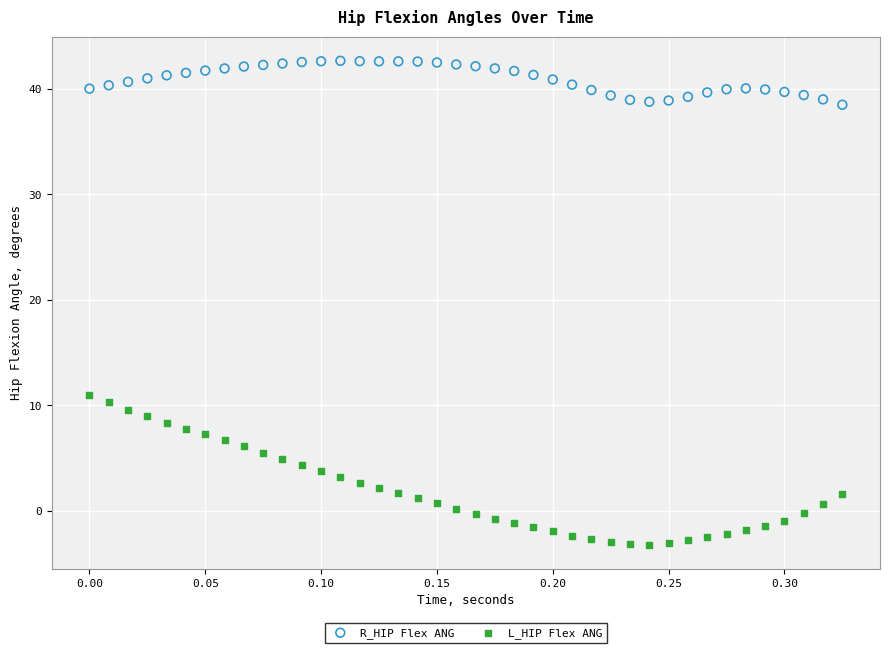

What are all the series names shown in the legend?

R_HIP Flex ANG, L_HIP Flex ANG